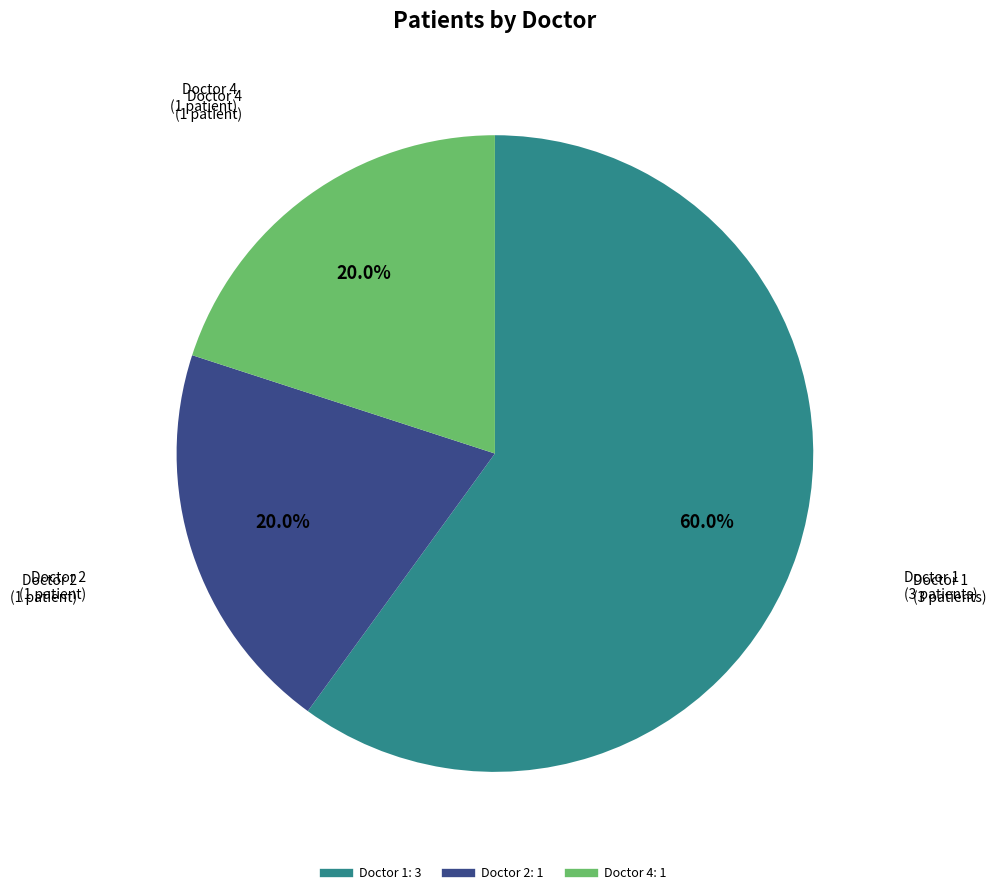

Is the sum of Doctor 1 and Doctor 2 greater than half?

Yes